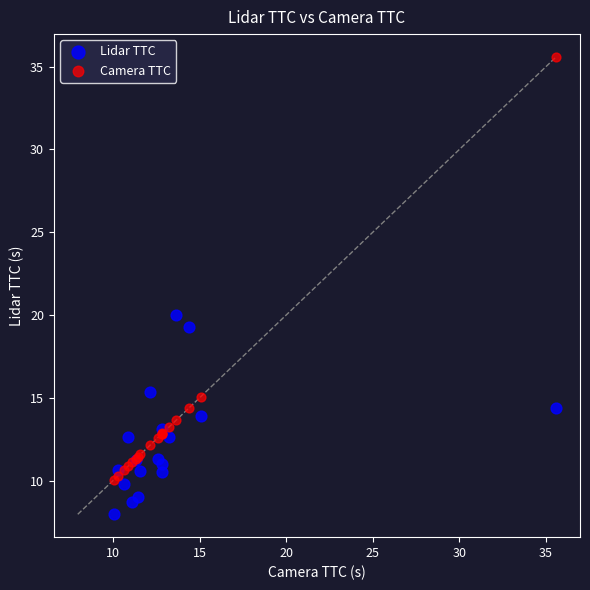

In the Camera TTC series, what Y value is closest to 22?

15.1